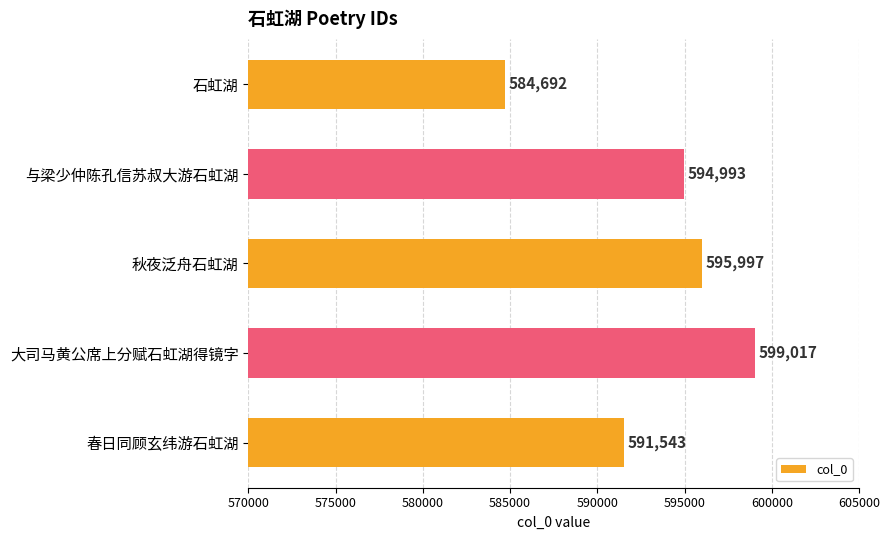

Are the bars horizontal?

Yes